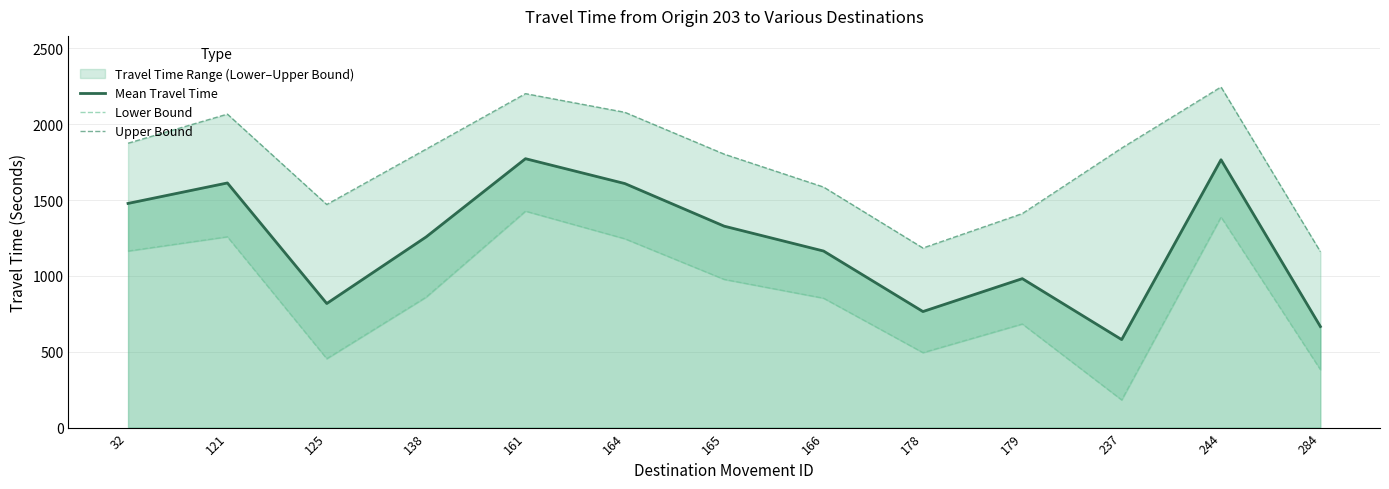

Reading left to right, transcribe all the data shown in this chart.

Mean Travel Time: 32=1478	121=1613	125=818	138=1257	161=1773	164=1609	165=1328	166=1164	178=765	179=982	237=580	244=1766	284=666
Lower Bound: 32=1164	121=1258	125=454	138=860	161=1427	164=1245	165=977	166=853	178=494	179=683	237=182	244=1388	284=382
Upper Bound: 32=1875	121=2067	125=1471	138=1836	161=2202	164=2079	165=1803	166=1586	178=1184	179=1411	237=1843	244=2246	284=1160